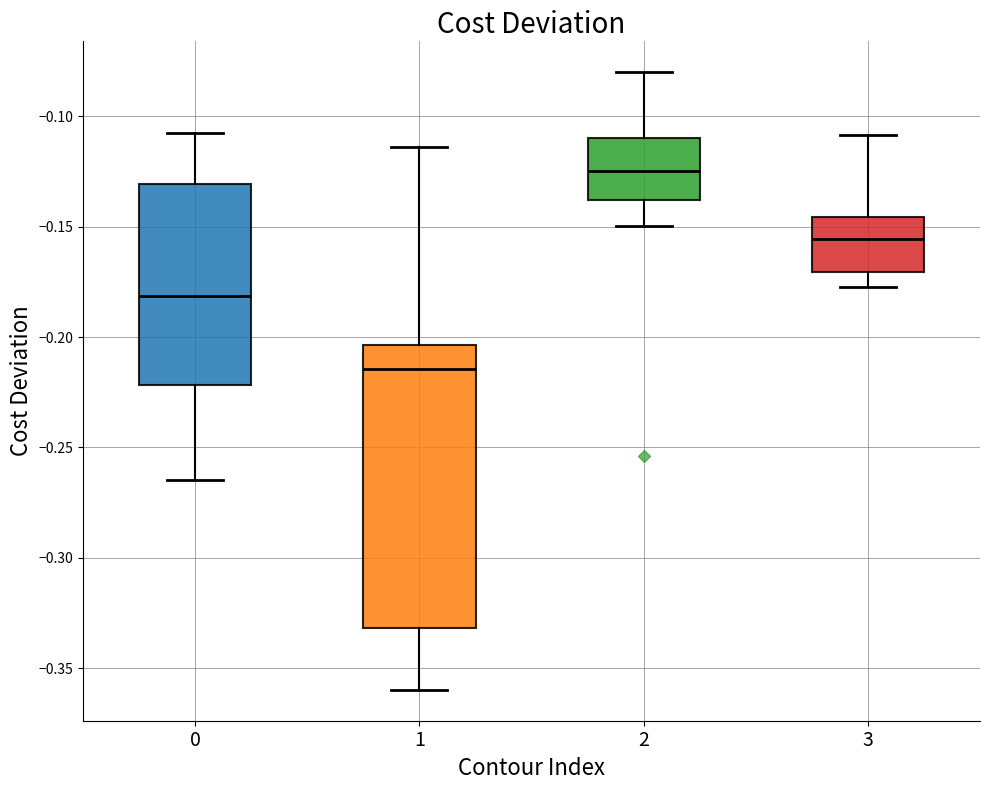

Where is the lower edge of the box at x = 0 on the y-axis? The values are not printed on the chart, so give them approximately, as read against the axis.

-0.220